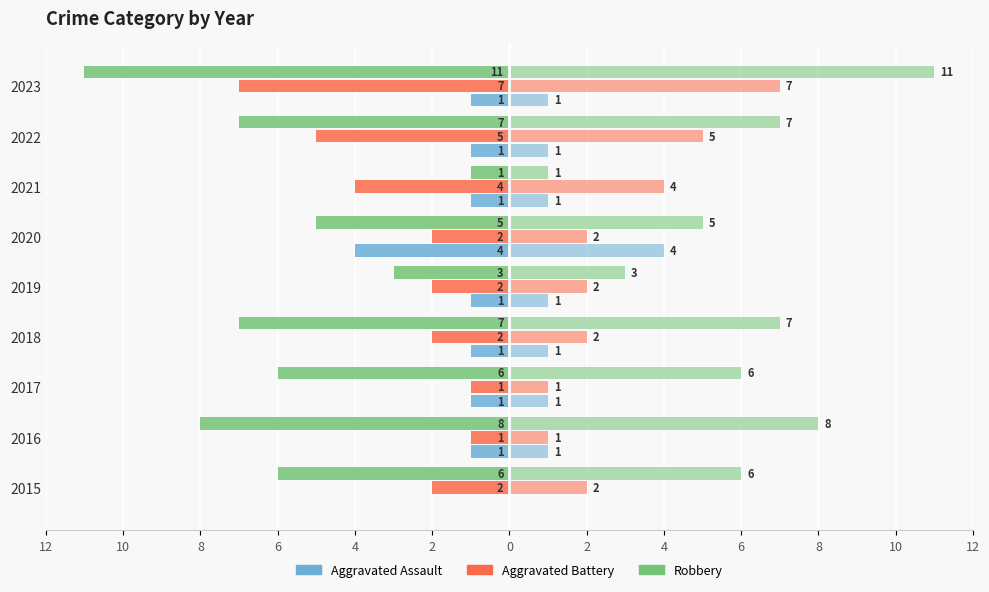

What is the sum of all Aggravated Battery values?

-26